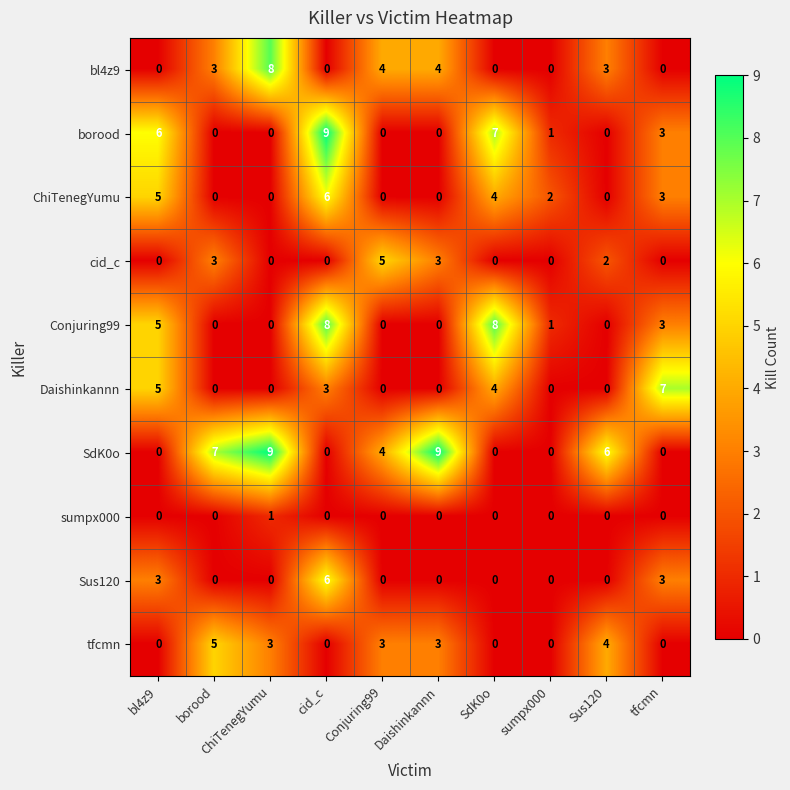

At which label does borood reach its peak?

cid_c